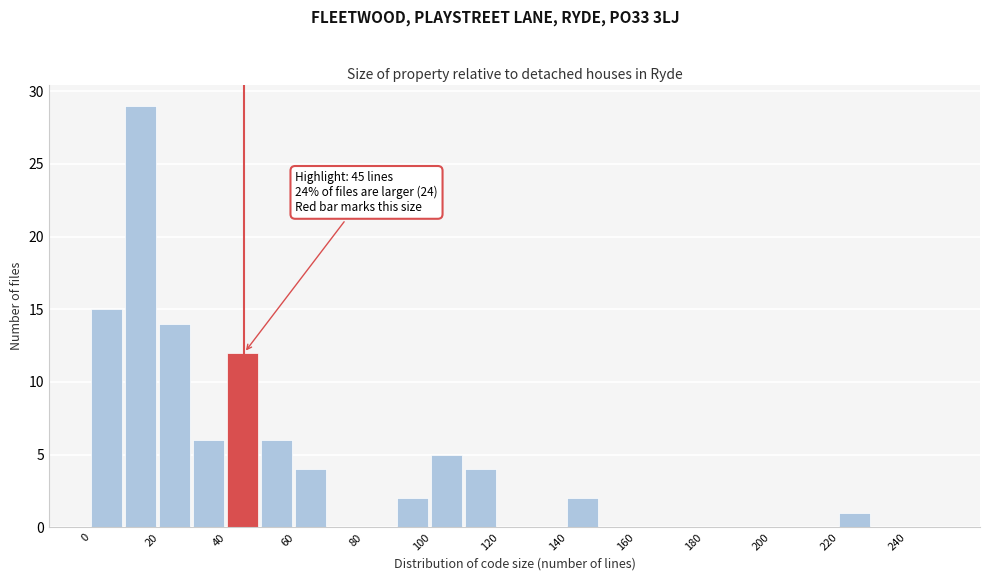

Over which range of the x-axis is the bar tallest?

10 to 20